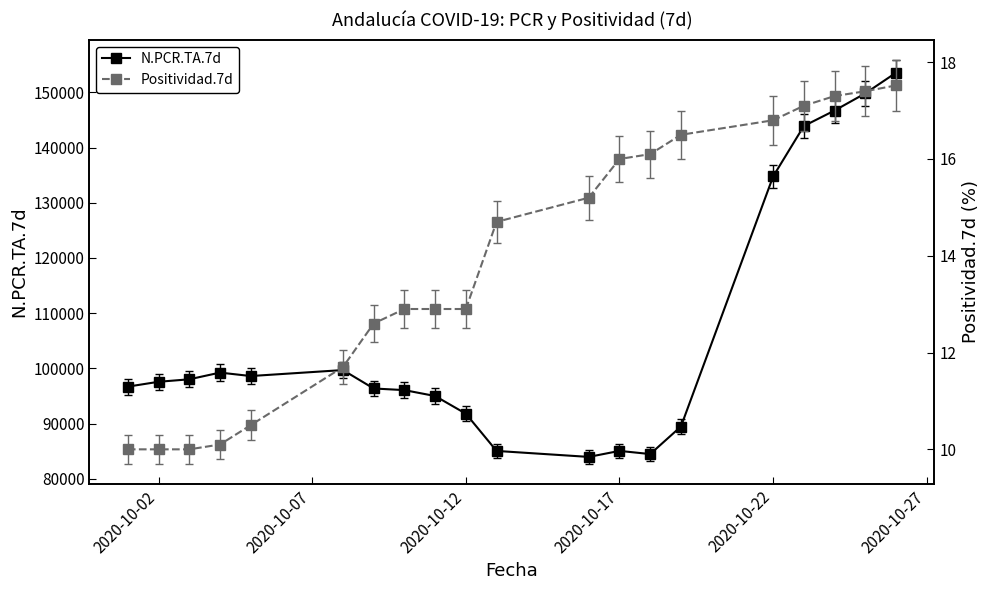

Reading left to right, list all the values displayed in this chart.

N.PCR.TA.7d: 96684.0	97562.0	98012.0	99225.0	98603.0	99685.0	96348.0	96052.0	94982.0	91781.0	85033.0	83949.0	85040.0	84464.0	89458.0	134768.0	143907.0	146713.0	149821.0	153565.0
Positividad.7d: 10.0	10.0	10.0	10.1	10.5	11.7	12.6	12.9	12.9	12.9	14.7	15.2	16.0	16.1	16.5	16.8	17.1	17.3	17.4	17.5